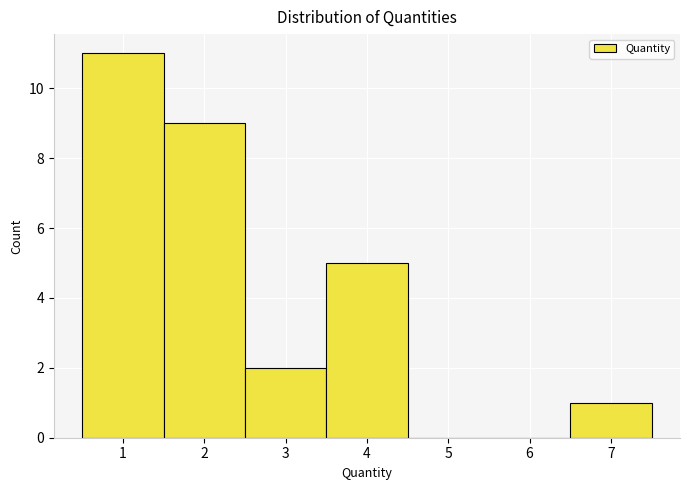

What is the height of the bar covering 1.5 to 2.5 on the x-axis? The values are not printed on the chart, so give them approximately, as read against the axis.

9